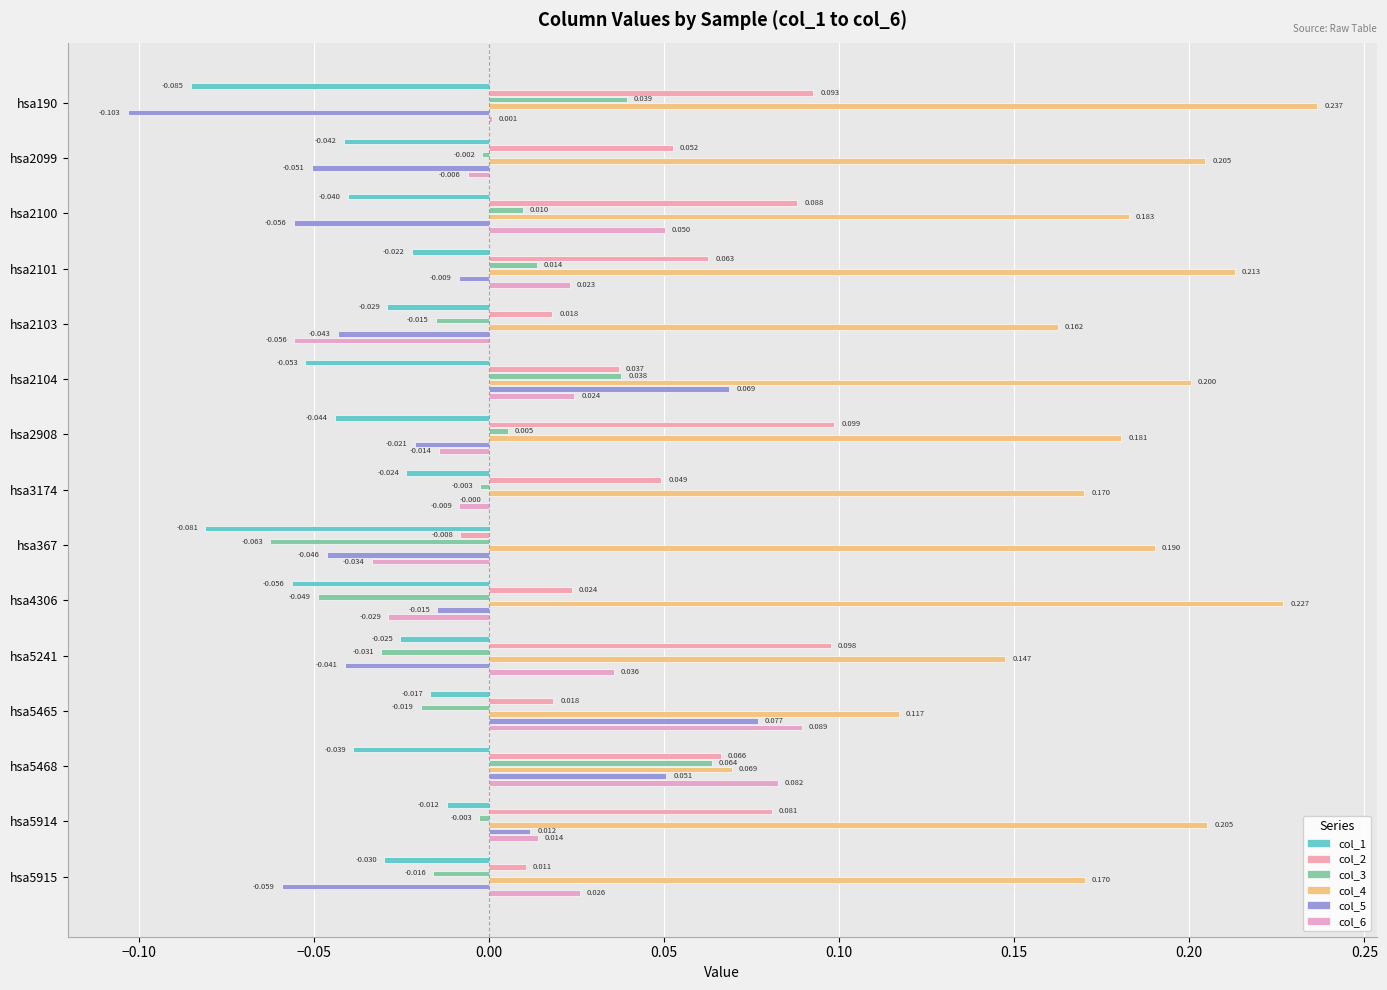

How many series are shown in this chart?

6